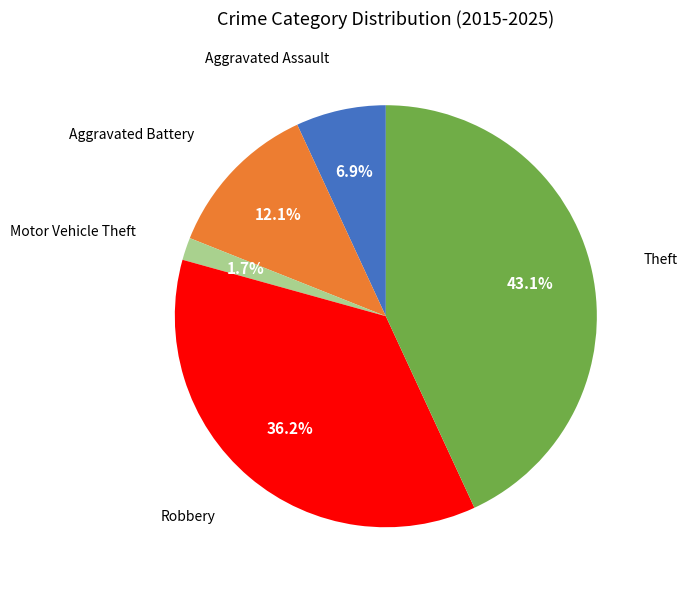

Is there any slice that represents more than half of the pie?

No